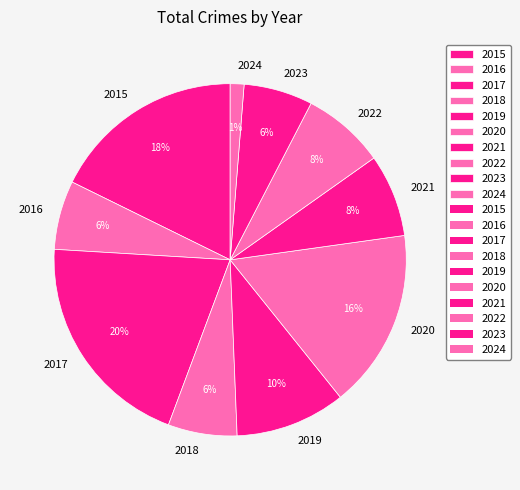

What is the largest slice in the pie chart?

2017